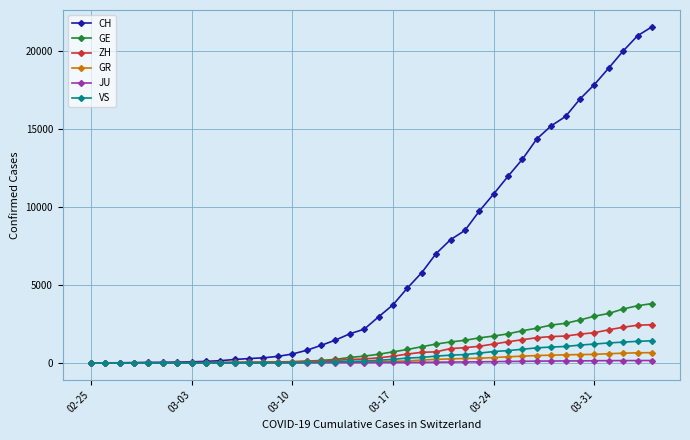

What is the greatest value displayed?

21574